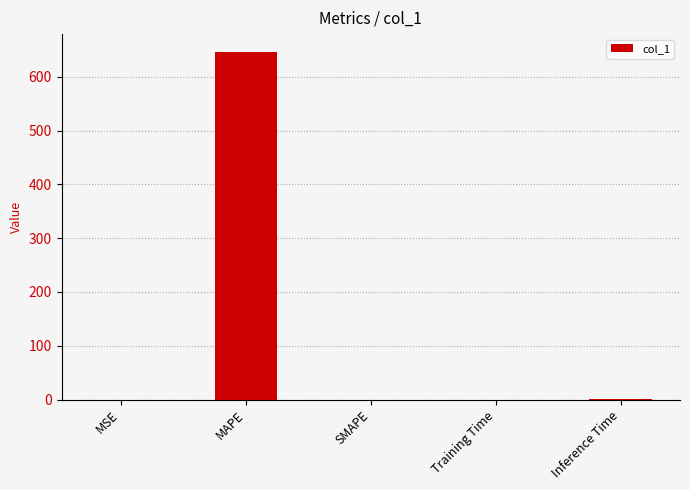

What is the maximum value shown in the chart?

647.0